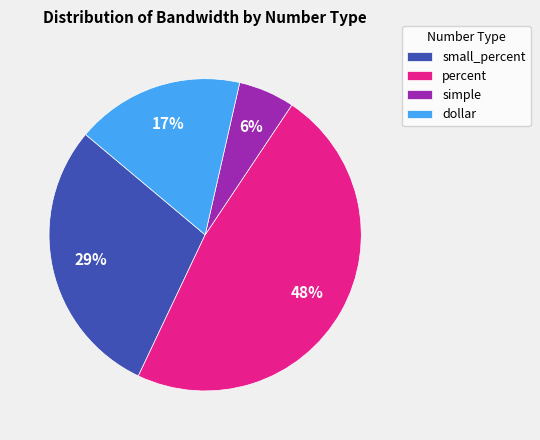

How many slices are in this pie chart?

4